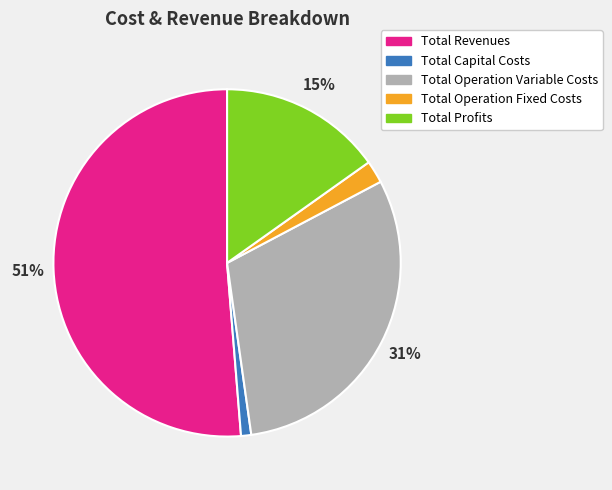

Between Total Capital Costs and Total Operation Variable Costs, which is larger?

Total Operation Variable Costs